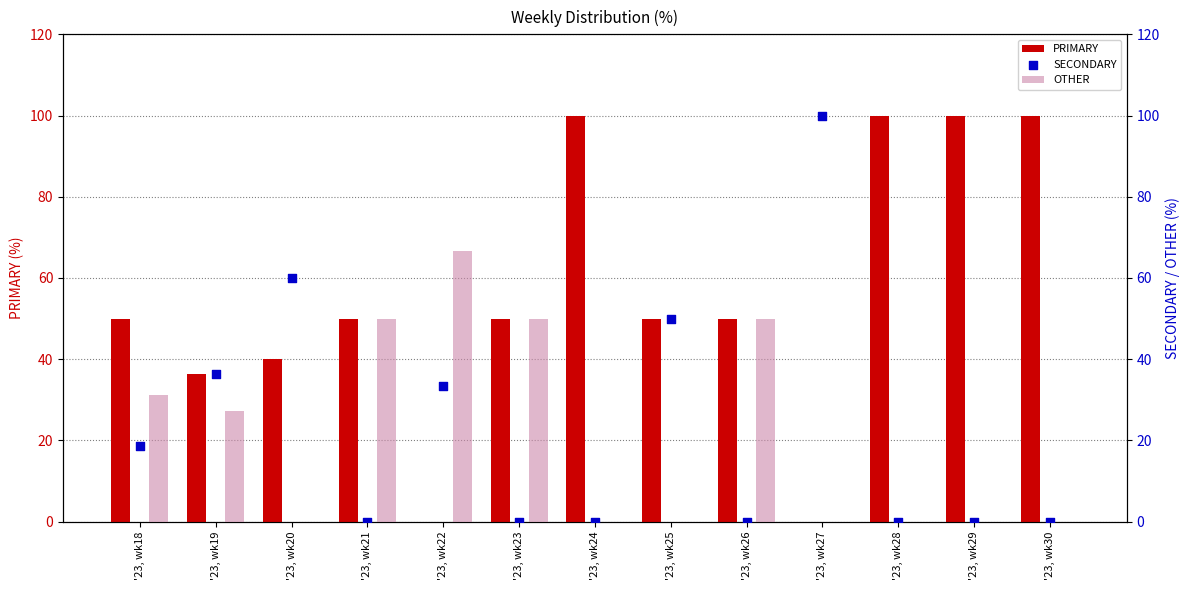

Which series contains the highest Y value?

PRIMARY